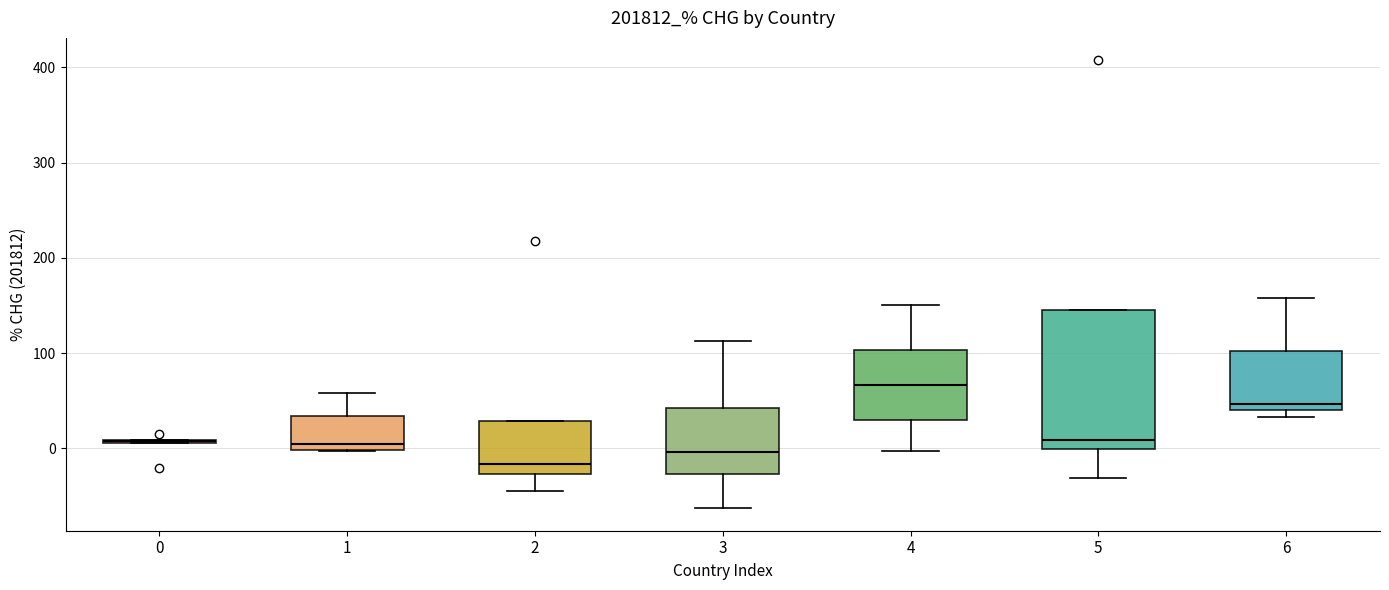

Reading left to right, read every box against the y-axis: the position of its median line, the range the box covers, and the ends of its whiskers. The values are not printed on the chart, so give them approximately, as read against the axis.

0: box collapsed to a line at 10, whiskers 10 to 10
1: median 0 (just above the box's lower edge), box 0 to 30, whiskers 0 to 60
2: median -20, box -30 to 30, whiskers -40 to 30
3: median 0, box -30 to 40, whiskers -60 to 110
4: median 70, box 30 to 100, whiskers 0 to 150
5: median 10, box 0 to 140, whiskers -30 to 140
6: median 50, box 40 to 100, whiskers 30 to 160